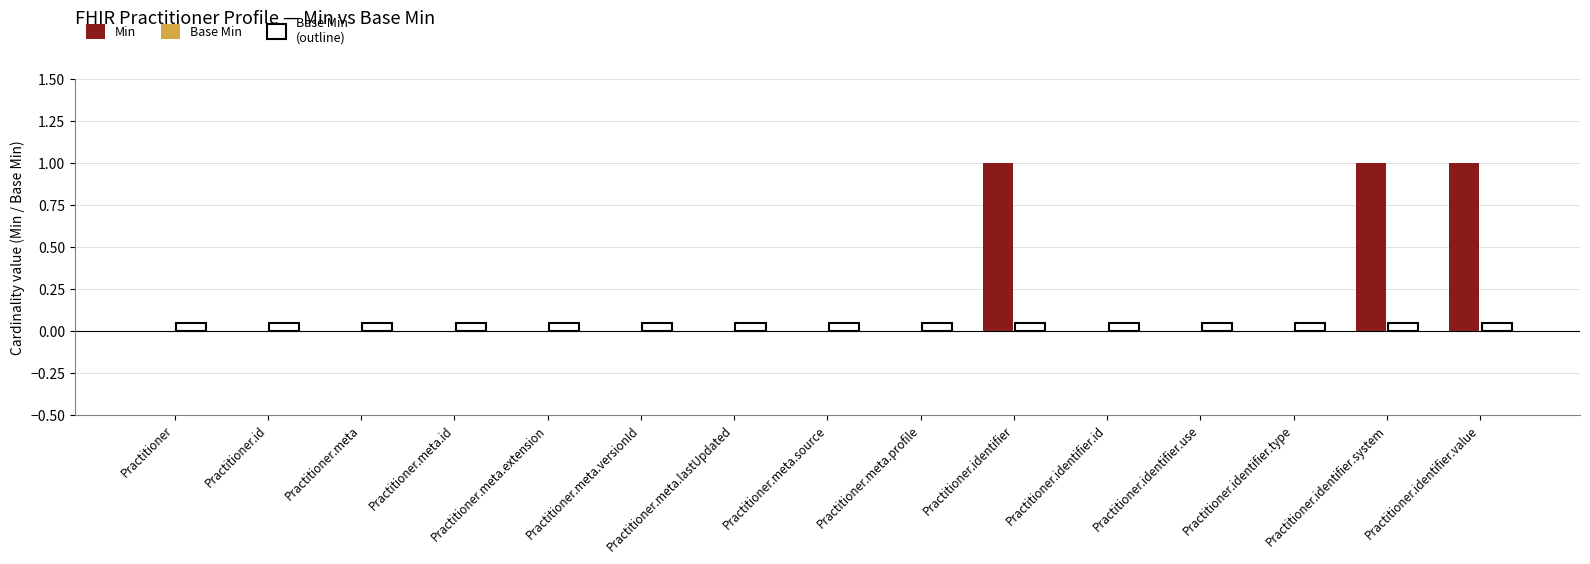

Is it true that the value at Practitioner.identifier.type is -1?

False